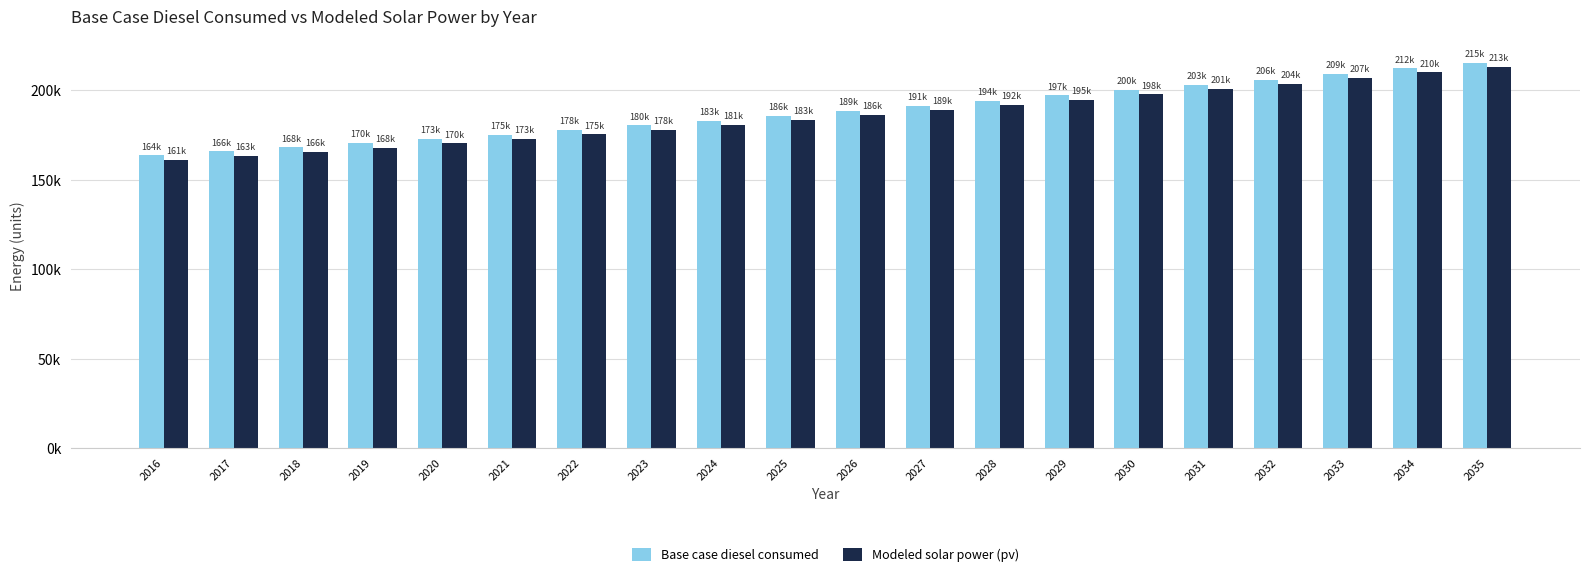

What are all the series names shown in the legend?

Base case diesel consumed, Modeled solar power (pv)